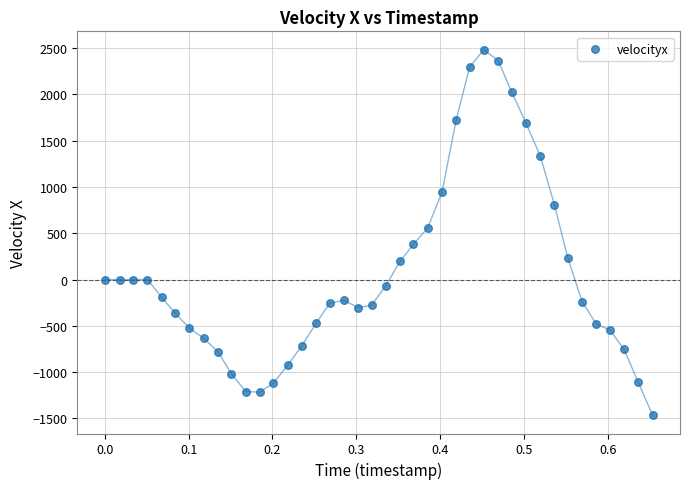

What Y value in the scatter plot is closest to 508?

558.1